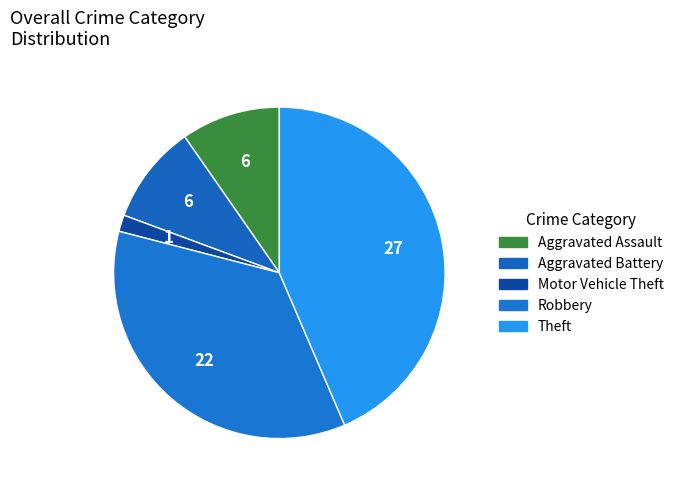

How many segments does this pie chart have?

5